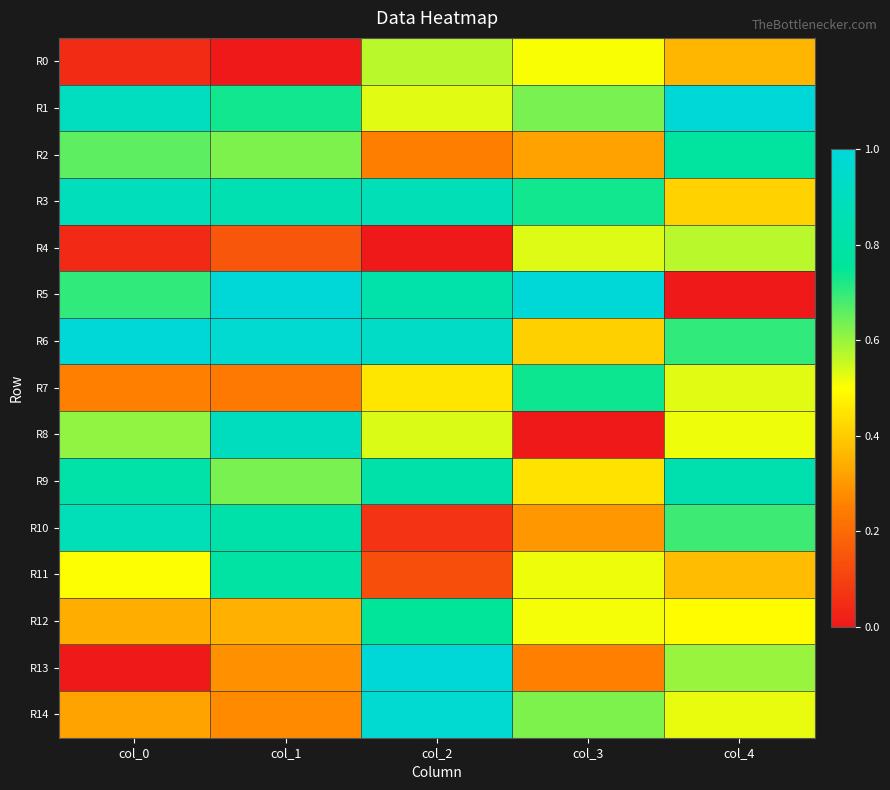

Which series has the widest spread of values?

R5